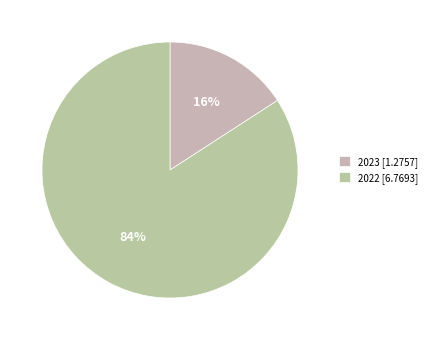

Between 2023 and 2022, which is larger?

2022